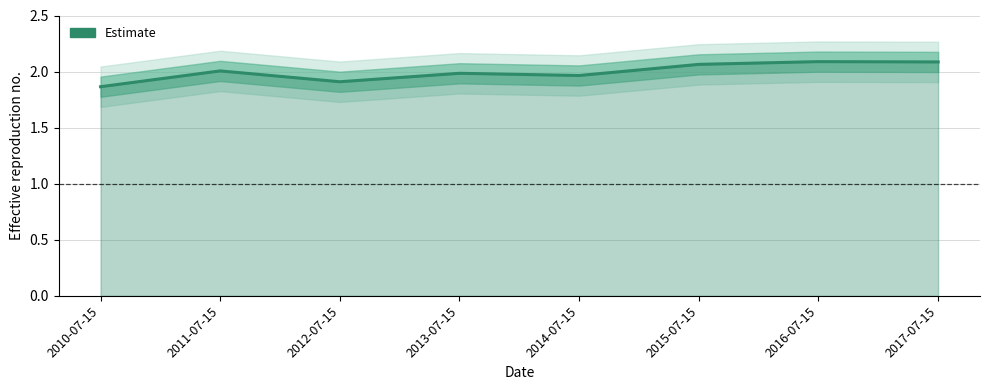

Where does the data first go above 2?

2011-07-15